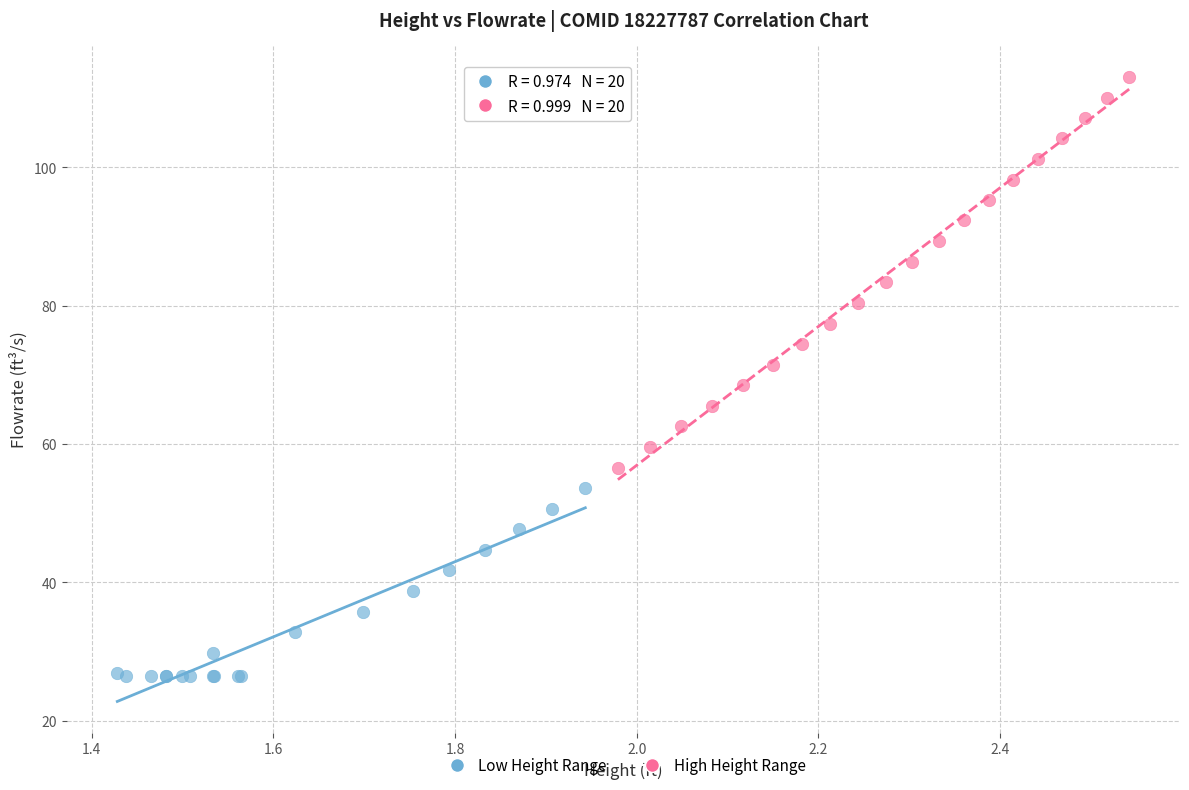

Which series reaches the maximum Y coordinate?

High Height Range